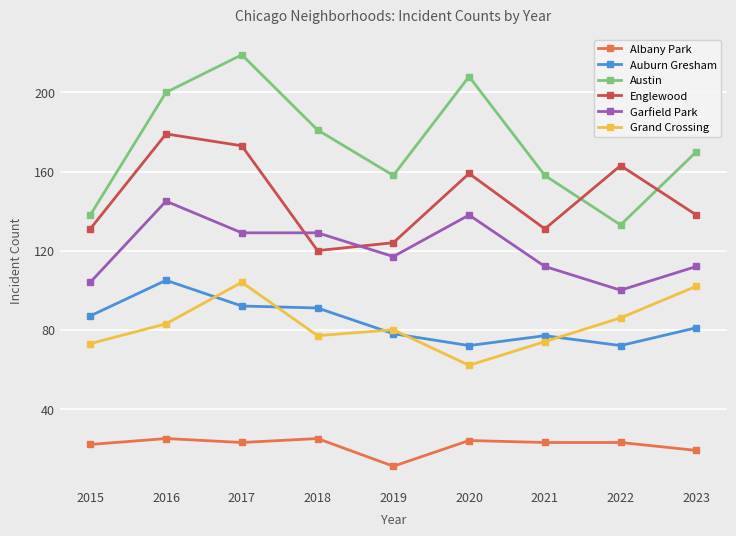

True or false: Austin and Albany Park intersect in this chart.

False